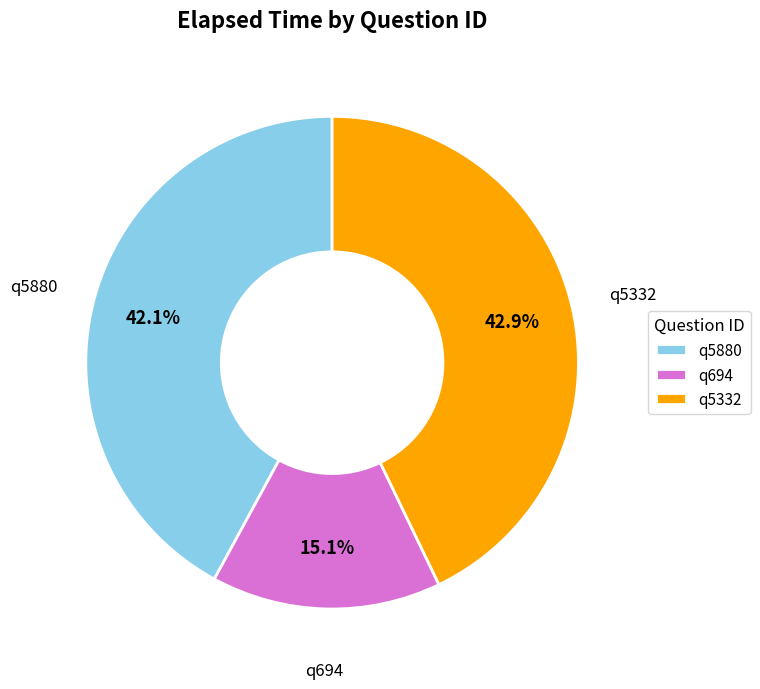

True or false: q694 accounts for 8% of the total.

False